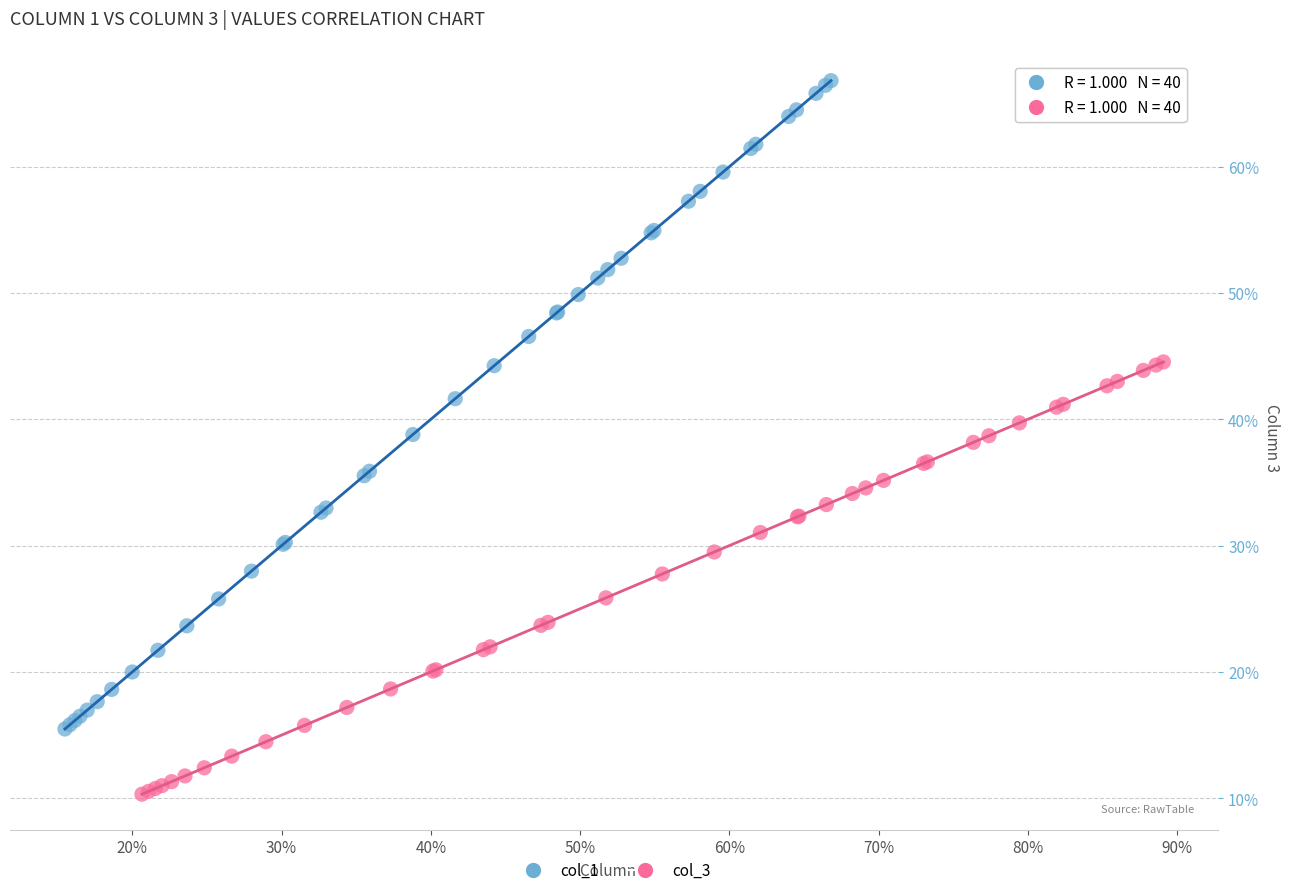

Which series has the widest spread of Y values?

col_1